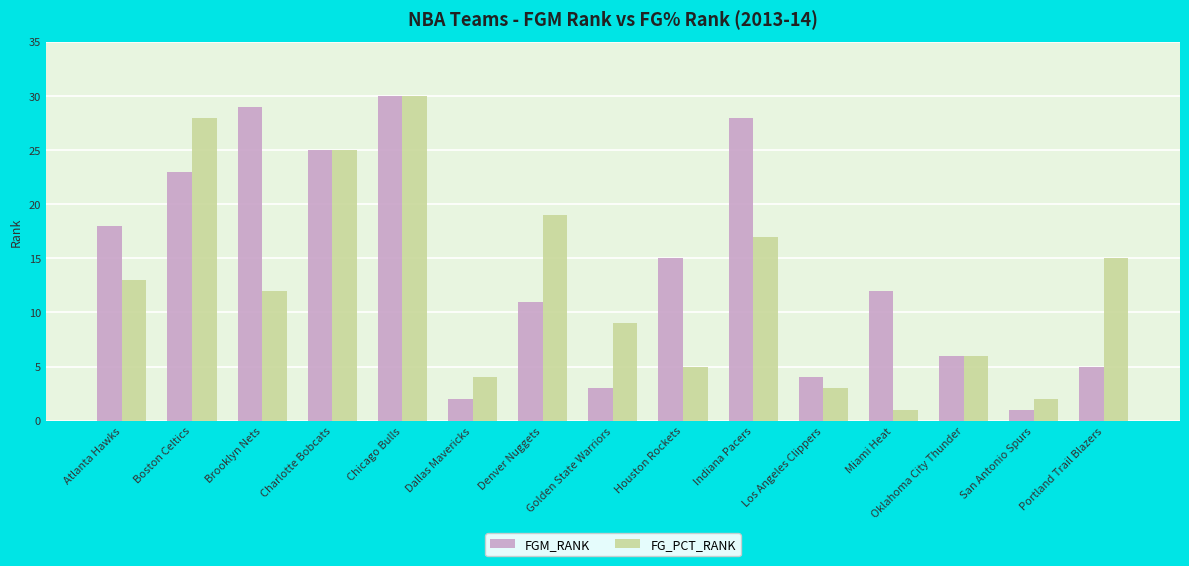

What is the sum of the FGM_RANK values at Houston Rockets and Boston Celtics?

38